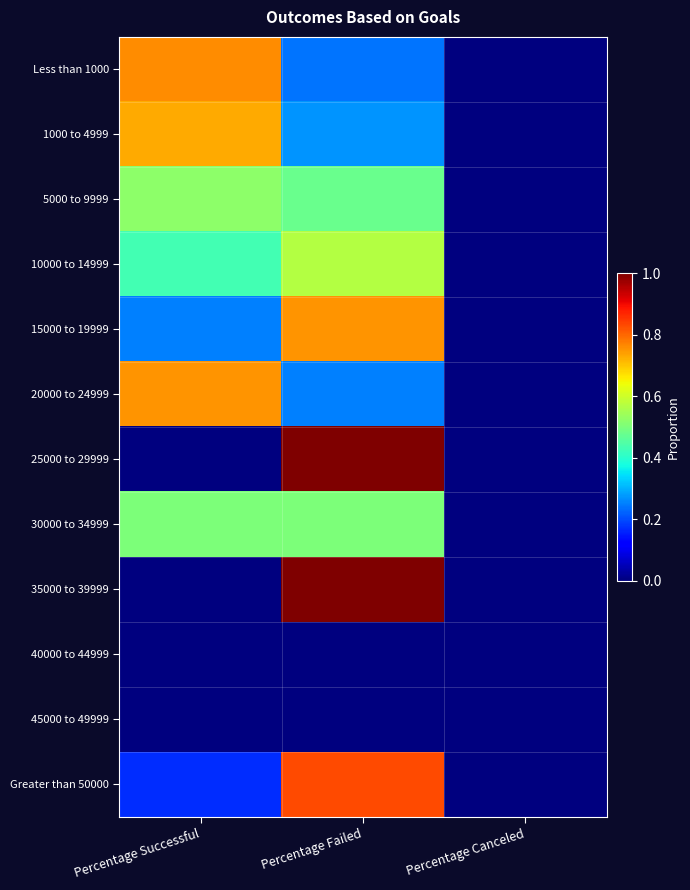

Reading right to left, transcribe all the data shown in this chart.

Less than 1000: Percentage Canceled=0.0	Percentage Failed=0.2	Percentage Successful=0.8
1000 to 4999: Percentage Canceled=0.0	Percentage Failed=0.3	Percentage Successful=0.7
5000 to 9999: Percentage Canceled=0.0	Percentage Failed=0.5	Percentage Successful=0.5
10000 to 14999: Percentage Canceled=0.0	Percentage Failed=0.6	Percentage Successful=0.4
15000 to 19999: Percentage Canceled=0.0	Percentage Failed=0.8	Percentage Successful=0.2
20000 to 24999: Percentage Canceled=0.0	Percentage Failed=0.2	Percentage Successful=0.8
25000 to 29999: Percentage Canceled=0.0	Percentage Failed=1.0	Percentage Successful=0.0
30000 to 34999: Percentage Canceled=0.0	Percentage Failed=0.5	Percentage Successful=0.5
35000 to 39999: Percentage Canceled=0.0	Percentage Failed=1.0	Percentage Successful=0.0
40000 to 44999: Percentage Canceled=0.0	Percentage Failed=0.0	Percentage Successful=0.0
45000 to 49999: Percentage Canceled=0.0	Percentage Failed=0.0	Percentage Successful=0.0
Greater than 50000: Percentage Canceled=0.0	Percentage Failed=0.8	Percentage Successful=0.2